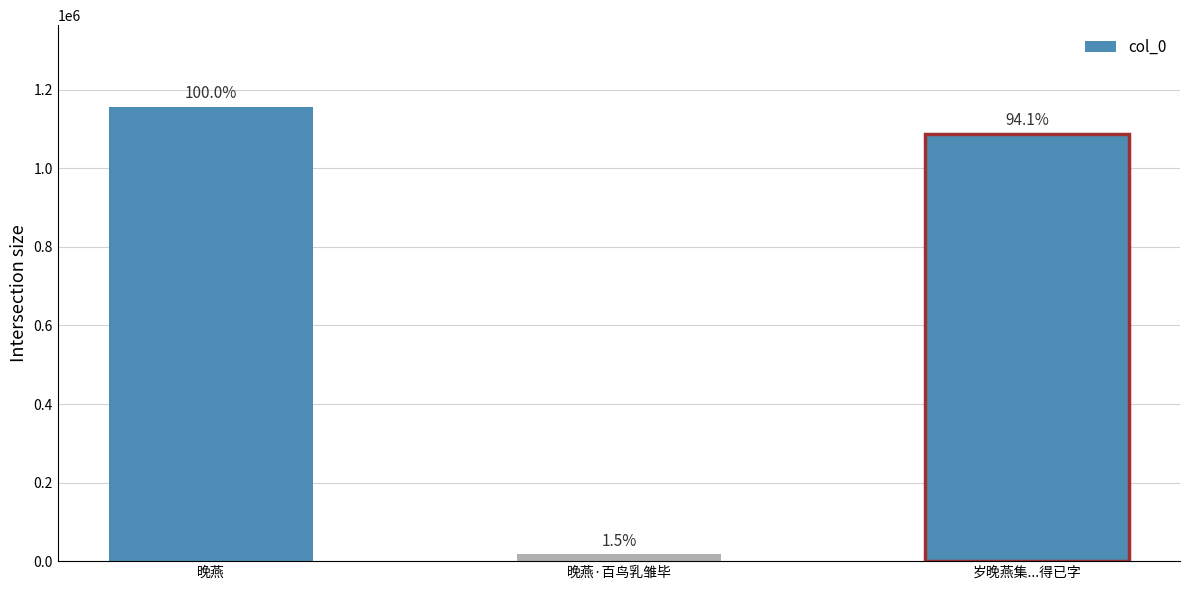

How many bars are there in total?

3